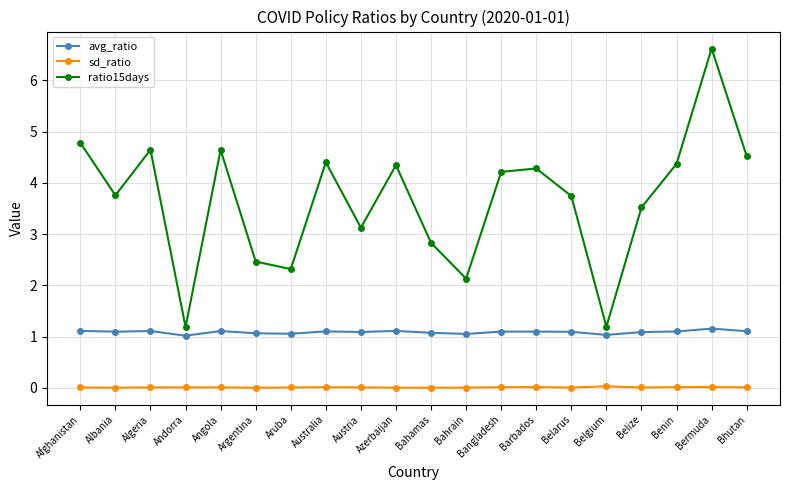

What is the label of the 19th point from the left?

Bermuda